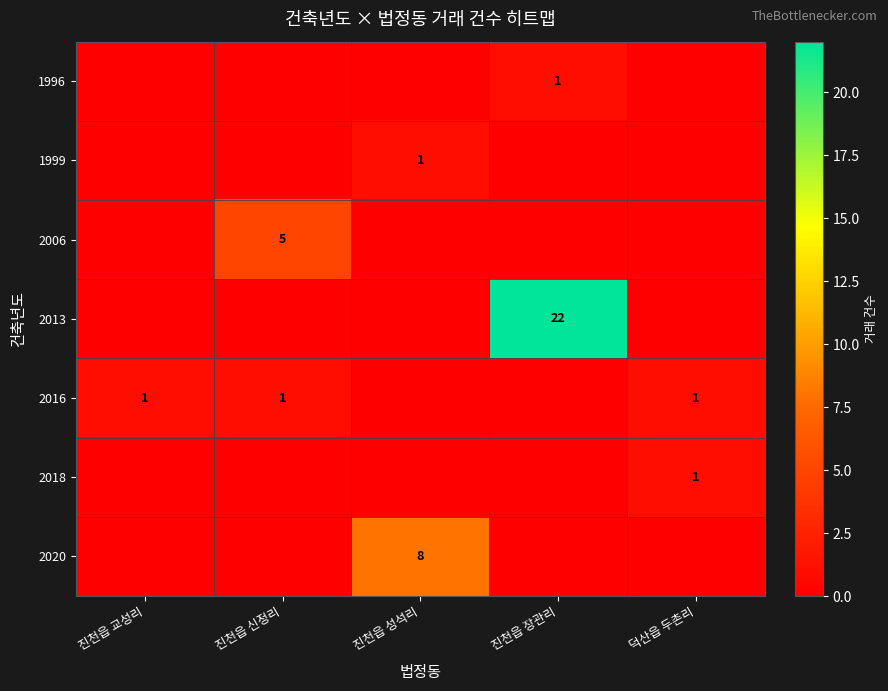

At which category is the sum across all series the highest?

진천읍 장관리